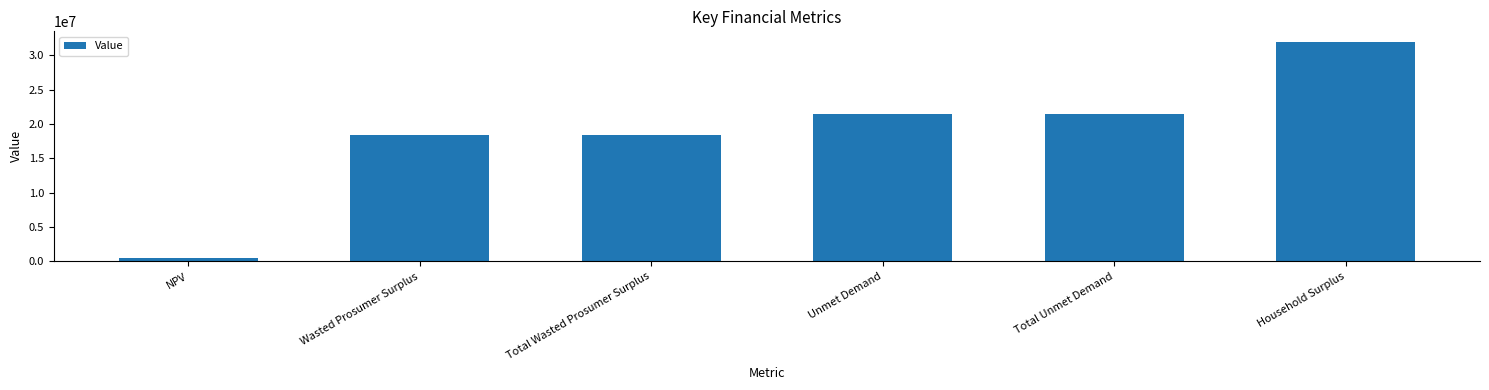

True or false: the data shows 21400516.7 at Unmet Demand.

True